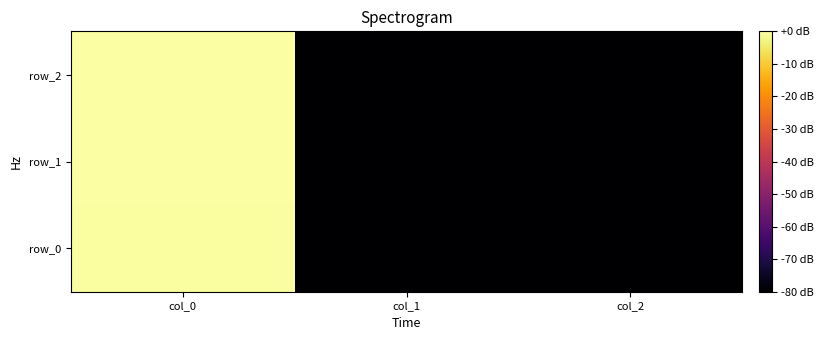

What is the average value of the row_1 series?

-53.4